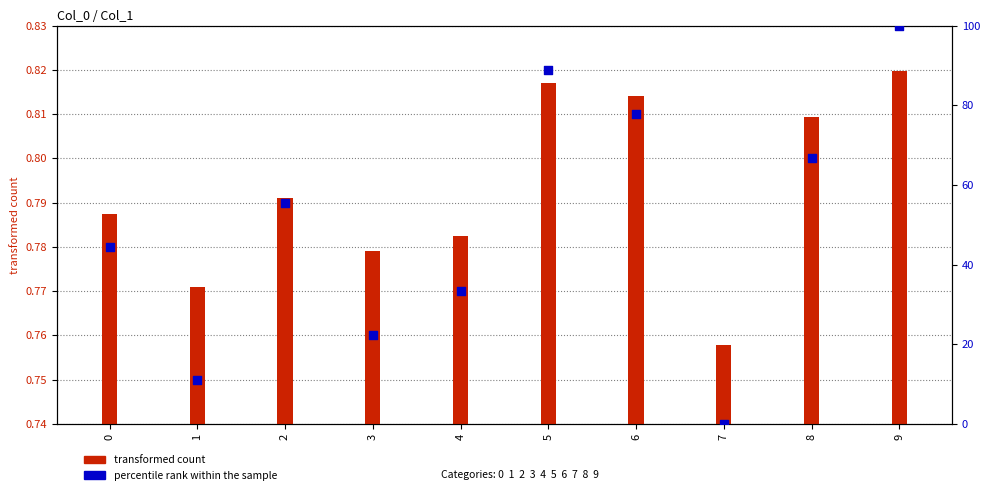

What are all the series names shown in the legend?

transformed count, percentile rank within the sample